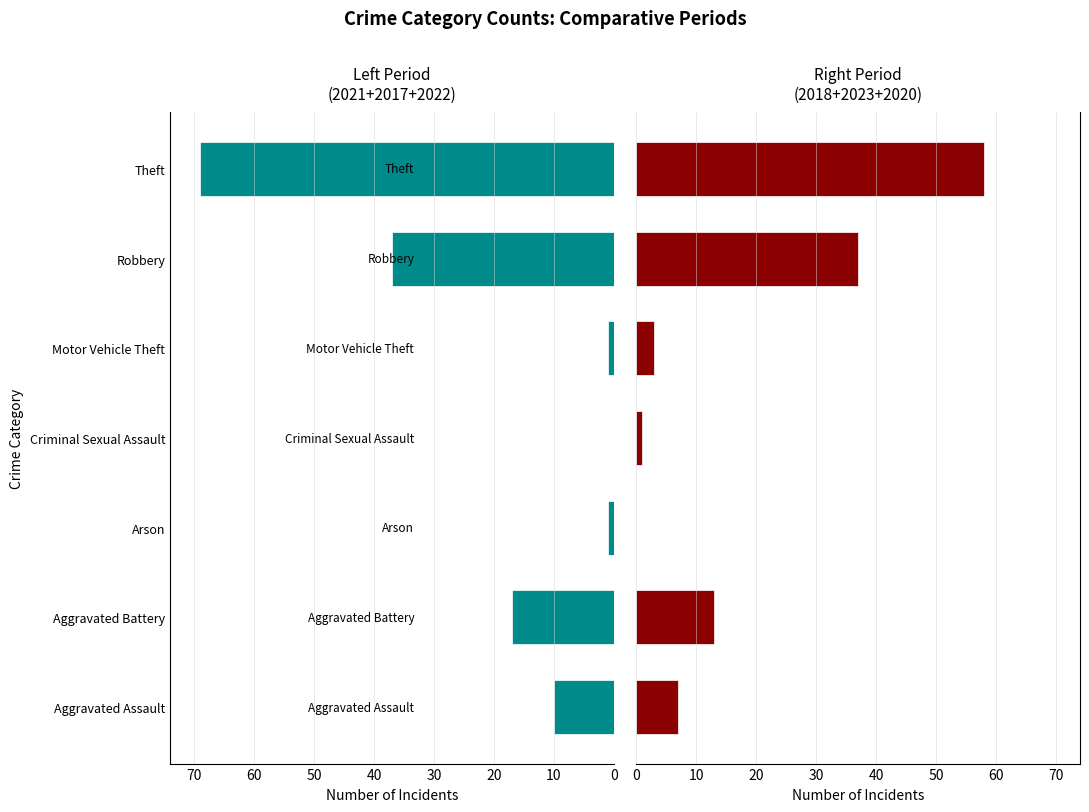

True or false: Right Period (2018+2023+2020) has a value of 65 at Robbery.

False